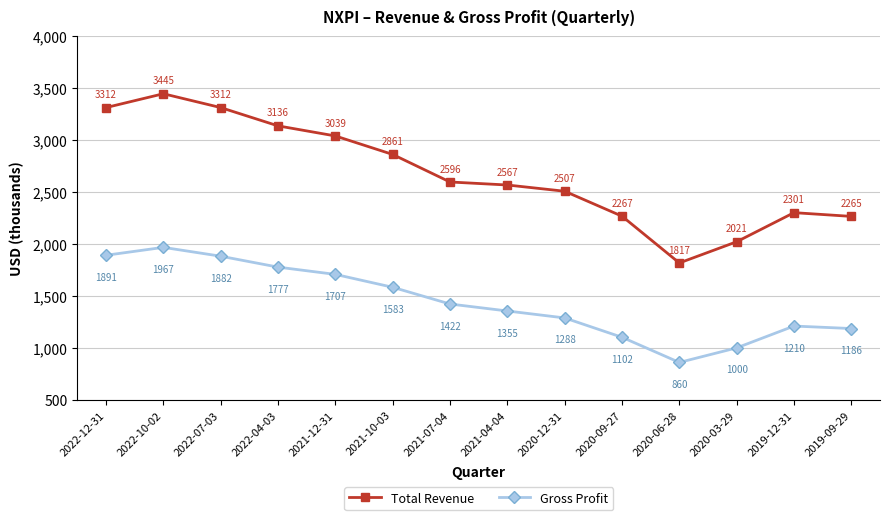

Does the chart have visible grid lines?

Yes